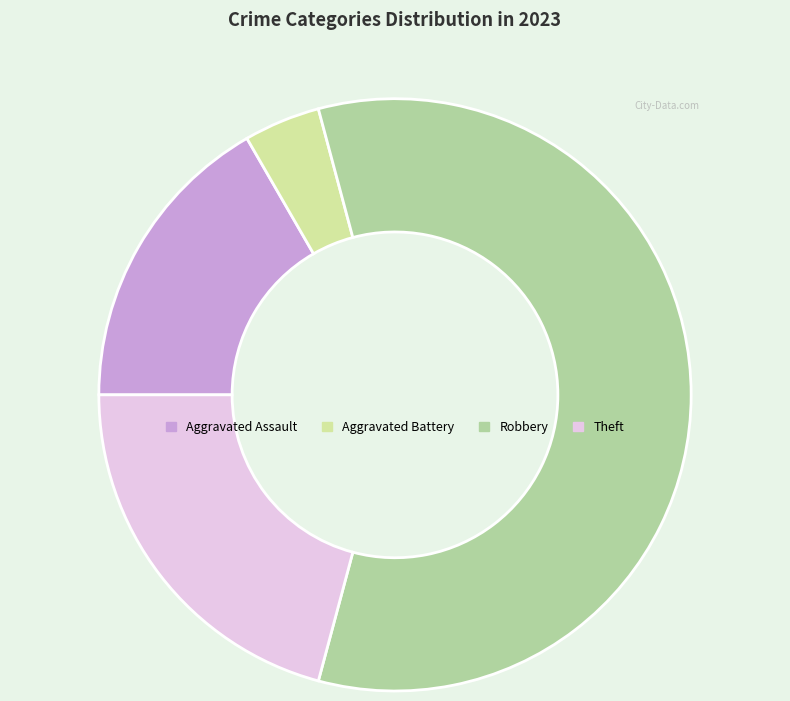

Count the number of slices in the pie.

4